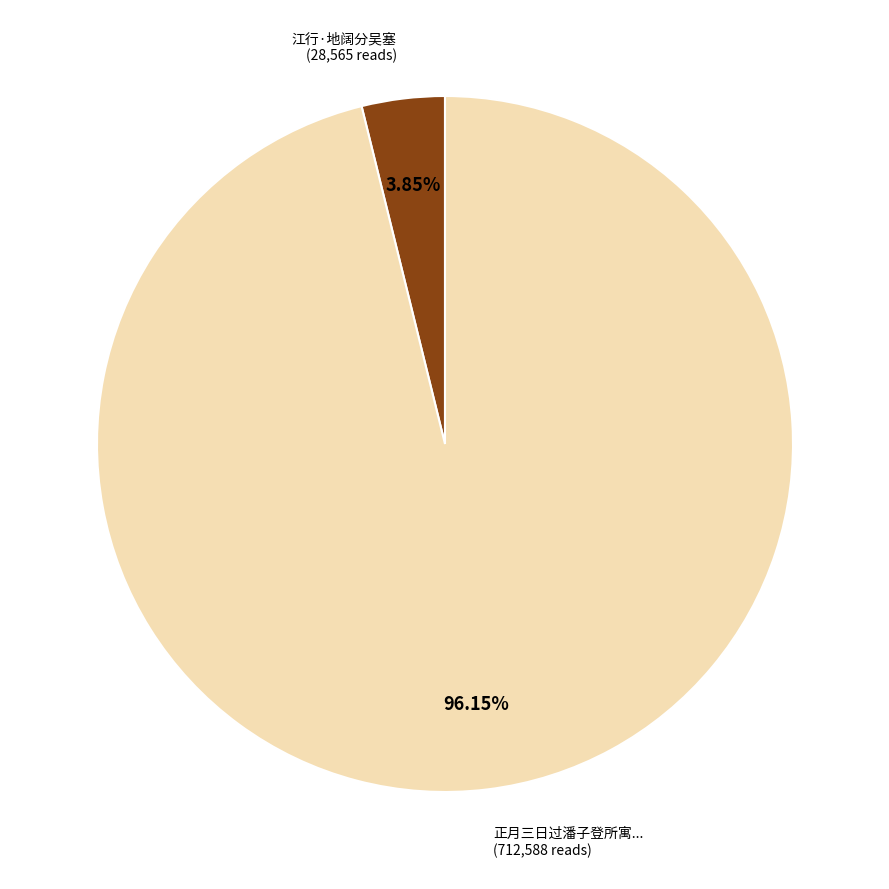

Is there any slice that represents more than half of the pie?

Yes